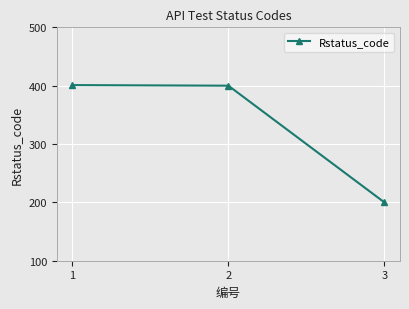

The value at 2 is 400. True or false?

True